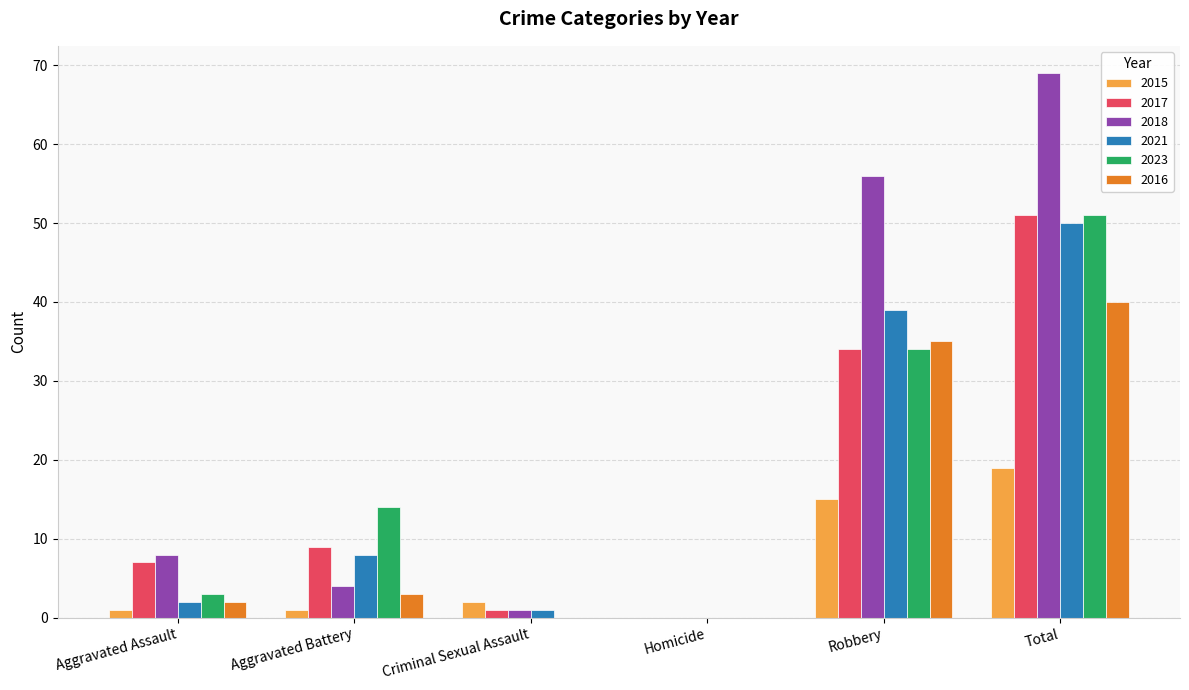

At which label is 2021 closest to 25?

Robbery